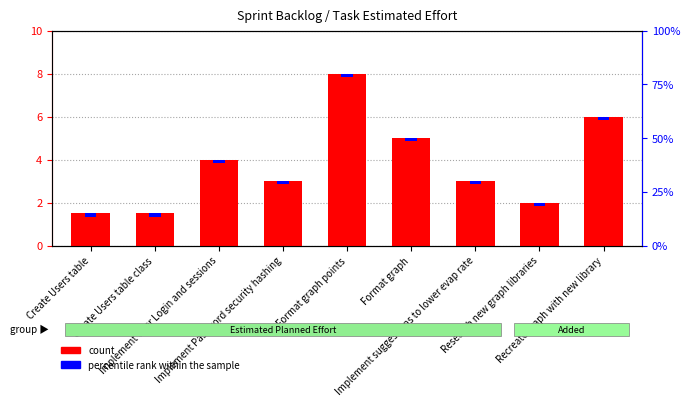

How many bars are there in total?

18